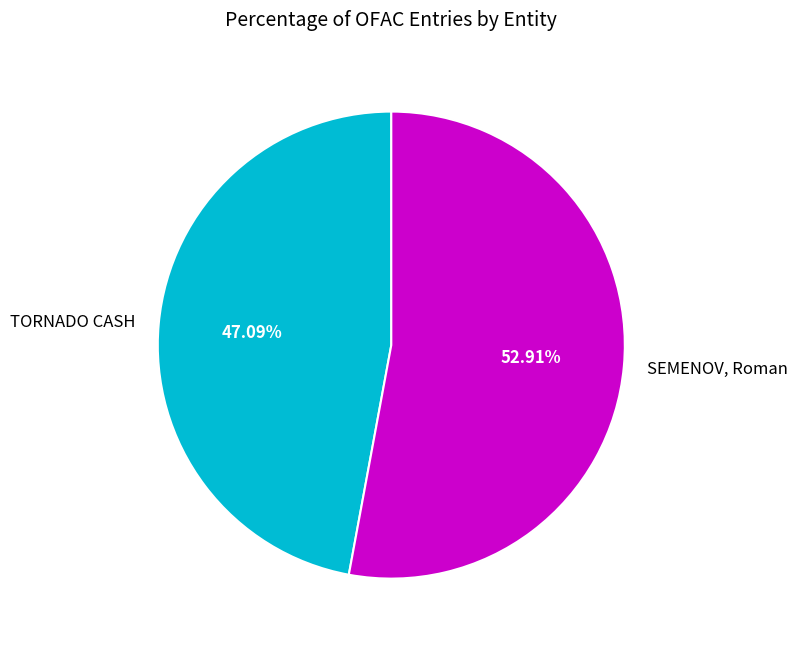

Rank the categories by value from lowest to highest.

TORNADO CASH, SEMENOV, Roman